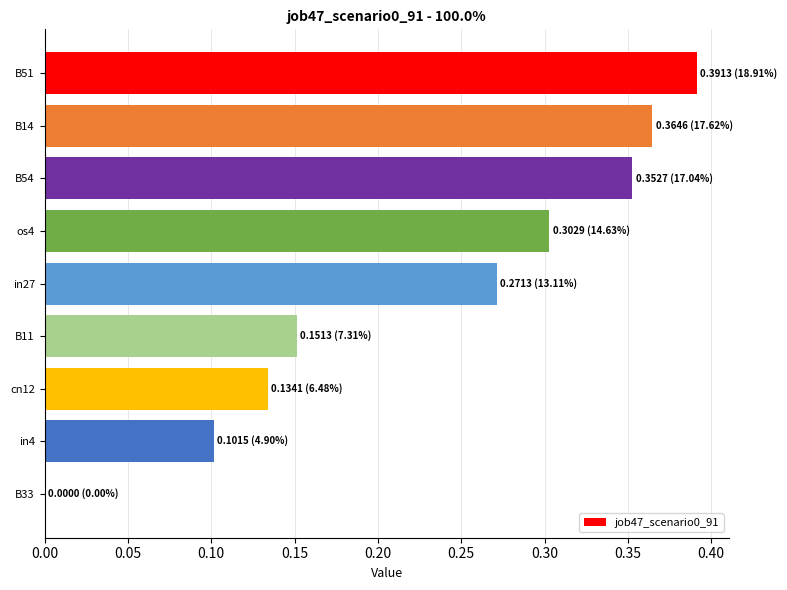

How many categories are shown in the chart?

9